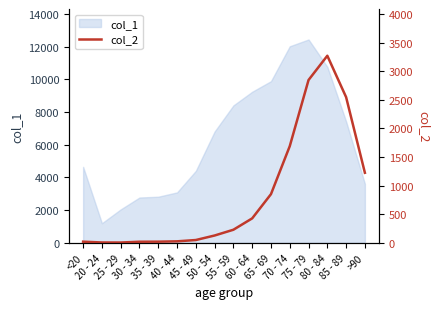

Which has a higher value, 85 - 89 or 80 - 84?

80 - 84